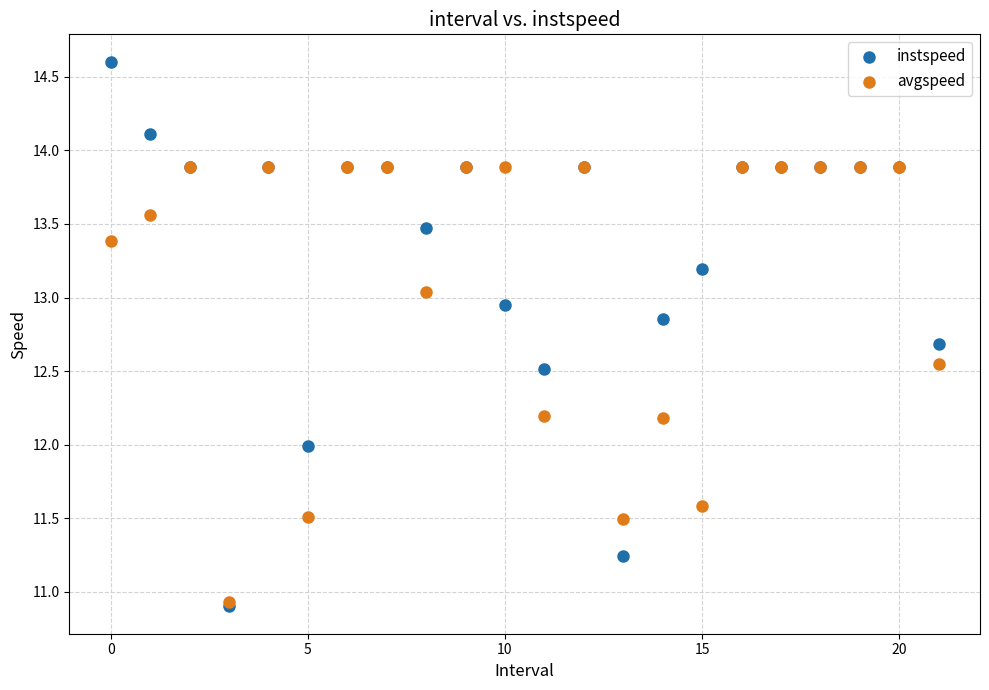

Which series contains the highest Y value?

instspeed